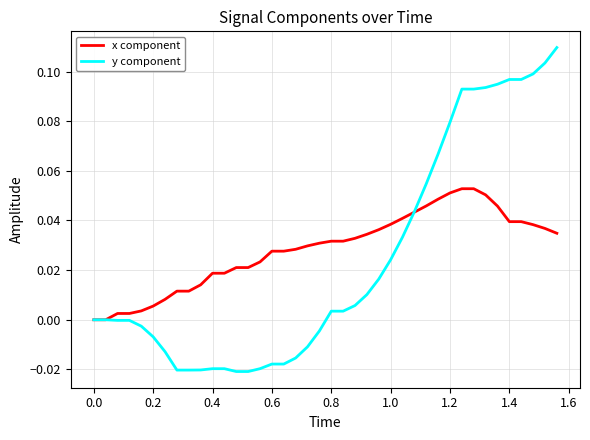

List the series in order of their peak value, highest first.

y component, x component